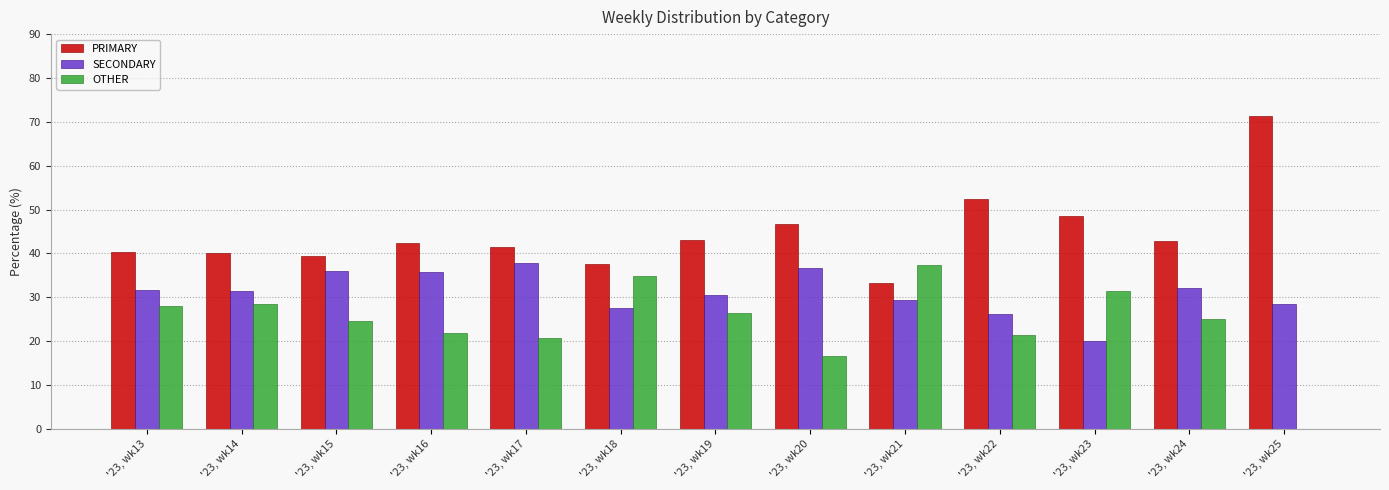

What is the total value across all series at '23, wk18?

100.0